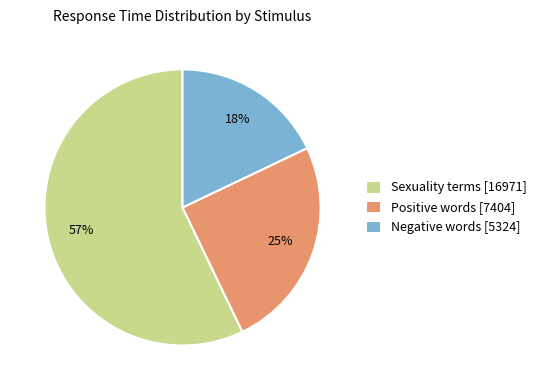

What is the smallest slice in the pie chart?

Negative words [5324]